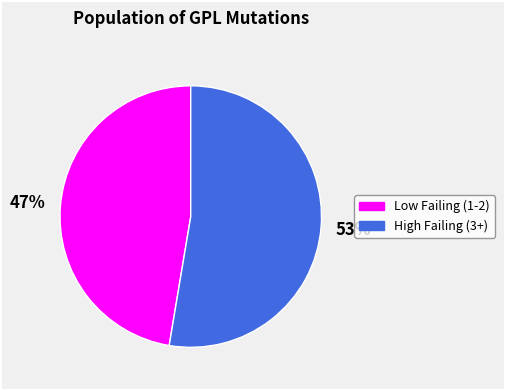

To the nearest percent, what is the average slice percentage?

50%